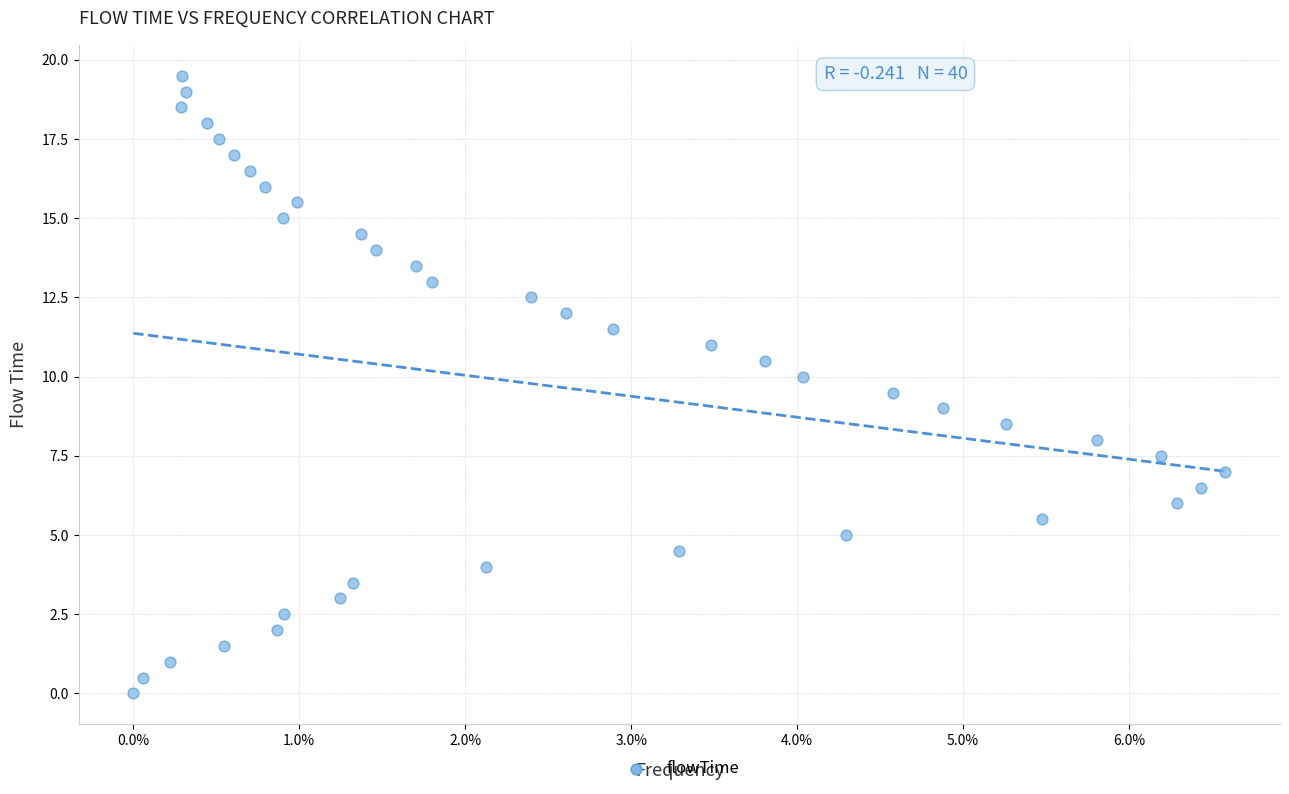

What is the range of Y values (max minus min)?

19.5